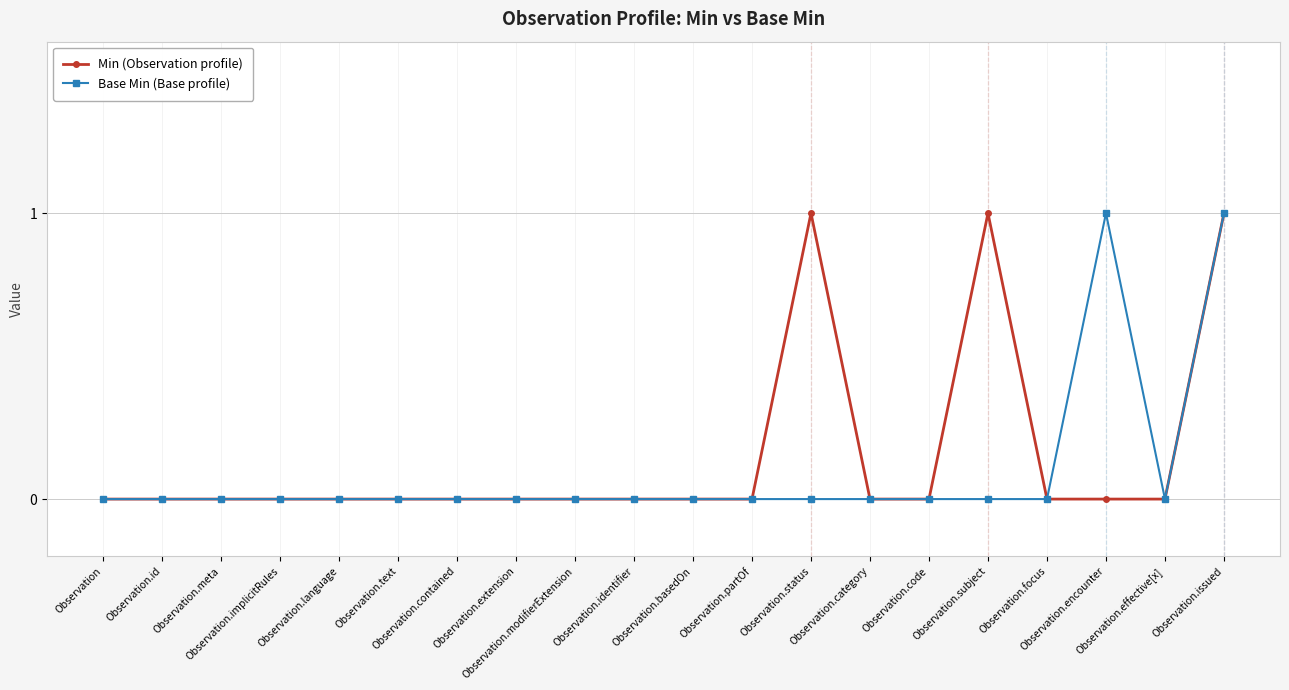

Rank the series by their maximum value, from highest to lowest.

Min (Observation profile), Base Min (Base profile)